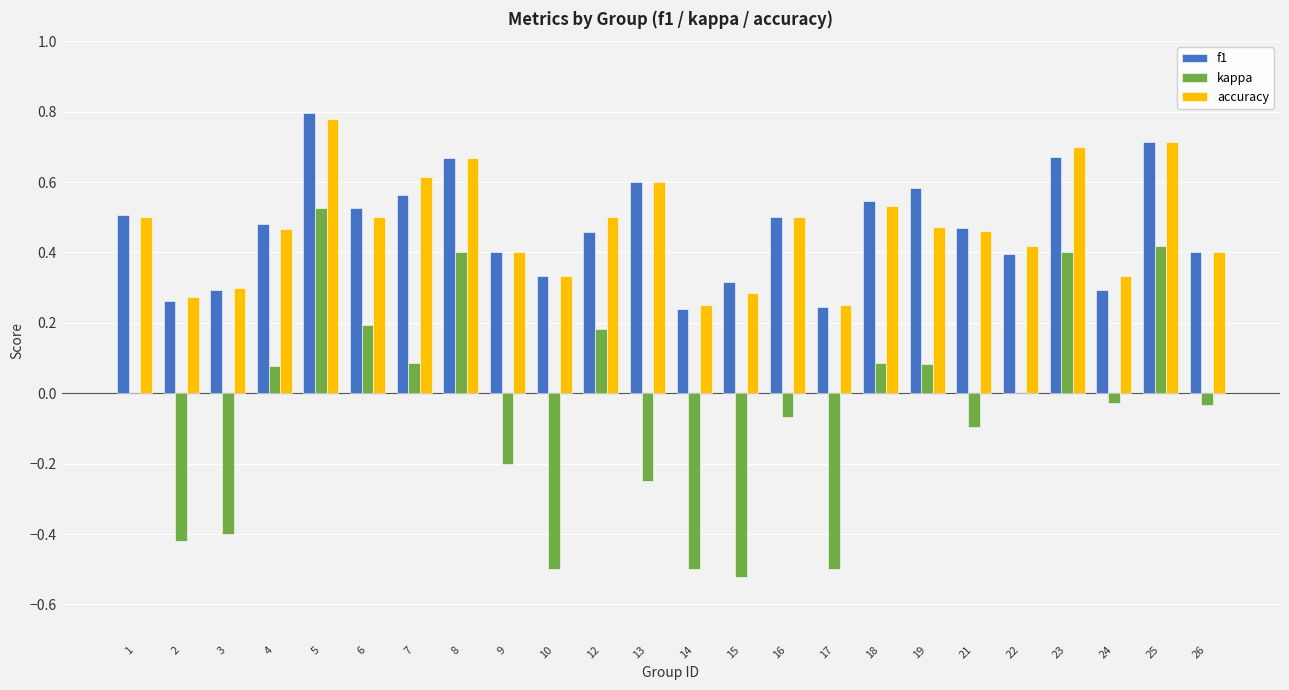

What are all the series names shown in the legend?

f1, kappa, accuracy